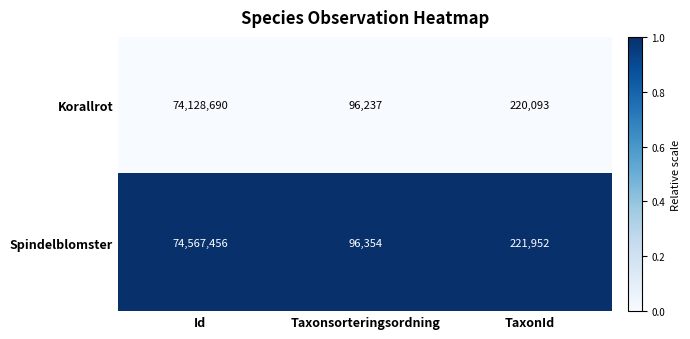

What is the lowest value of the Korallrot series?

96237